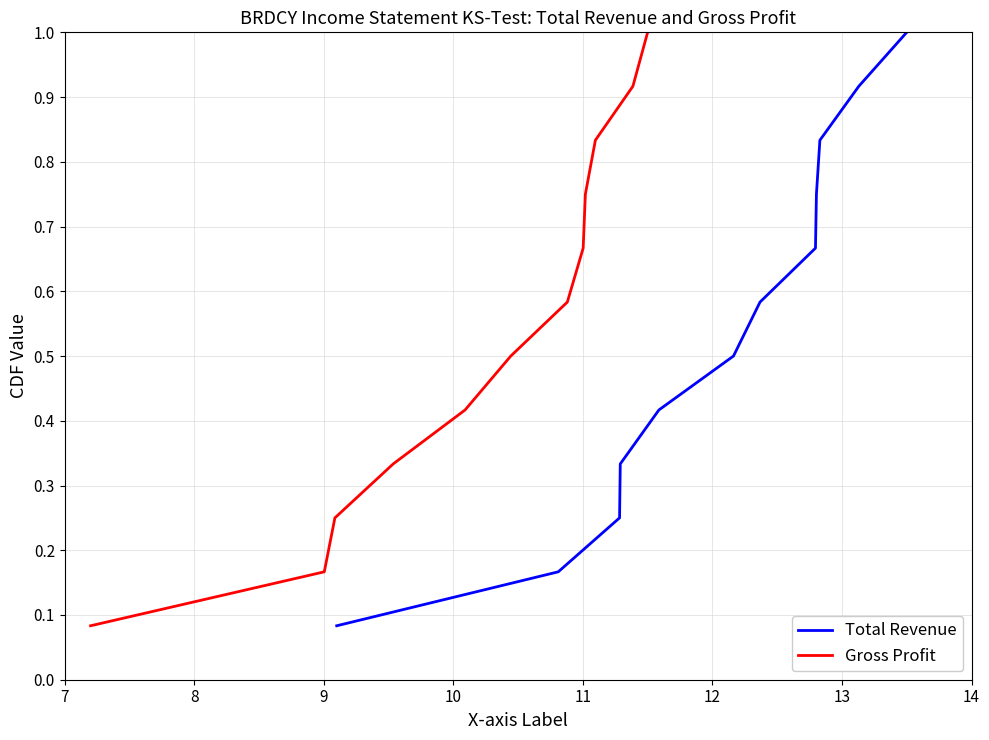

Does the chart have visible grid lines?

Yes